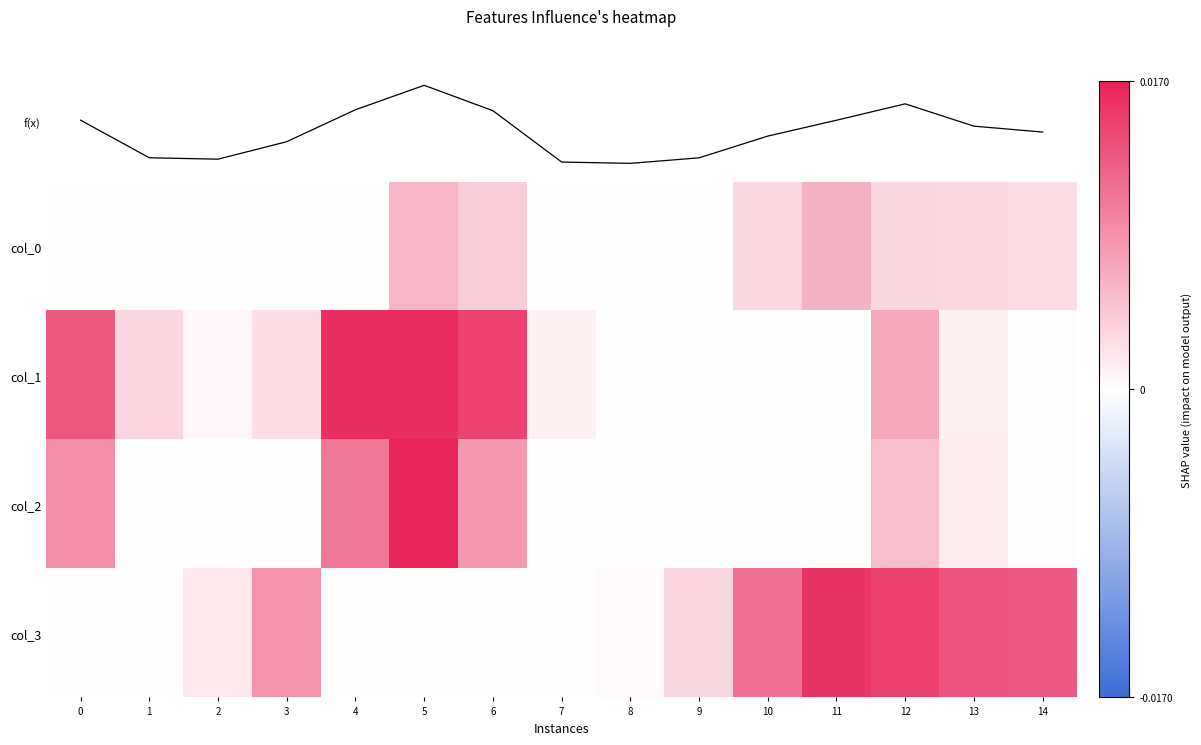

The value of col_3 at 2 is 0.0. True or false?

False